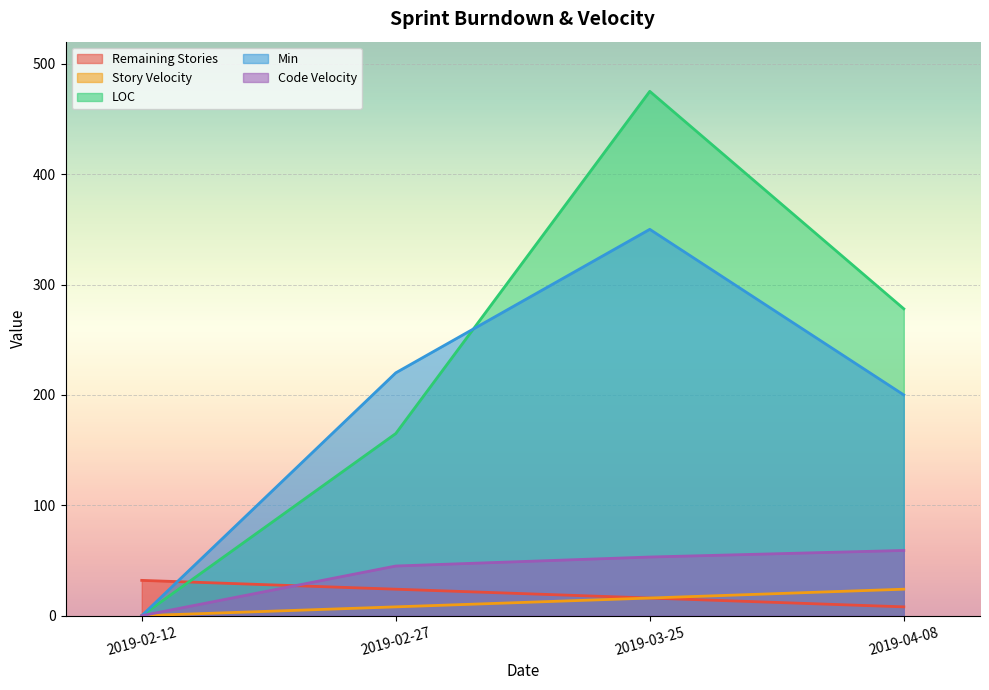

How many interior local peaks does the Min series have?

1